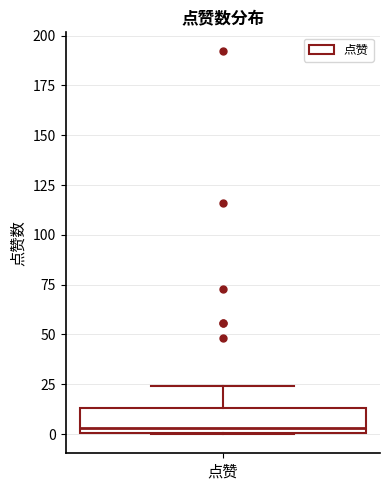

Transcribe this box plot: give where the median line is, the range the box spans, and where the two whiskers end, as read against the y-axis. The values are not printed on the chart, so give them approximately, as read against the axis.

median 5, box 0 to 15, whiskers 0 to 25